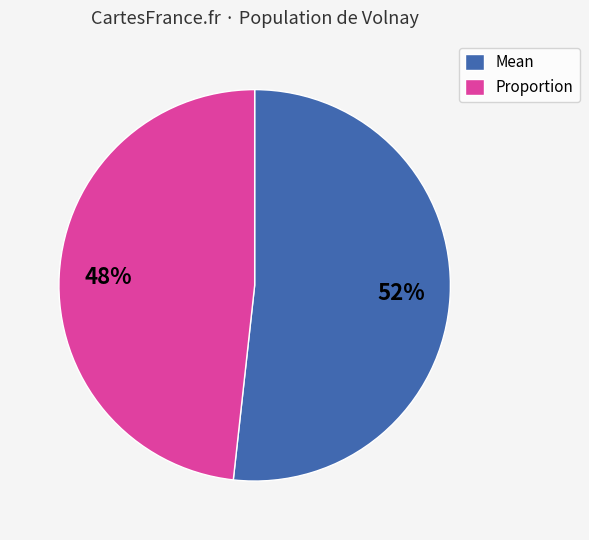

Is the sum of Mean and Proportion greater than half?

Yes